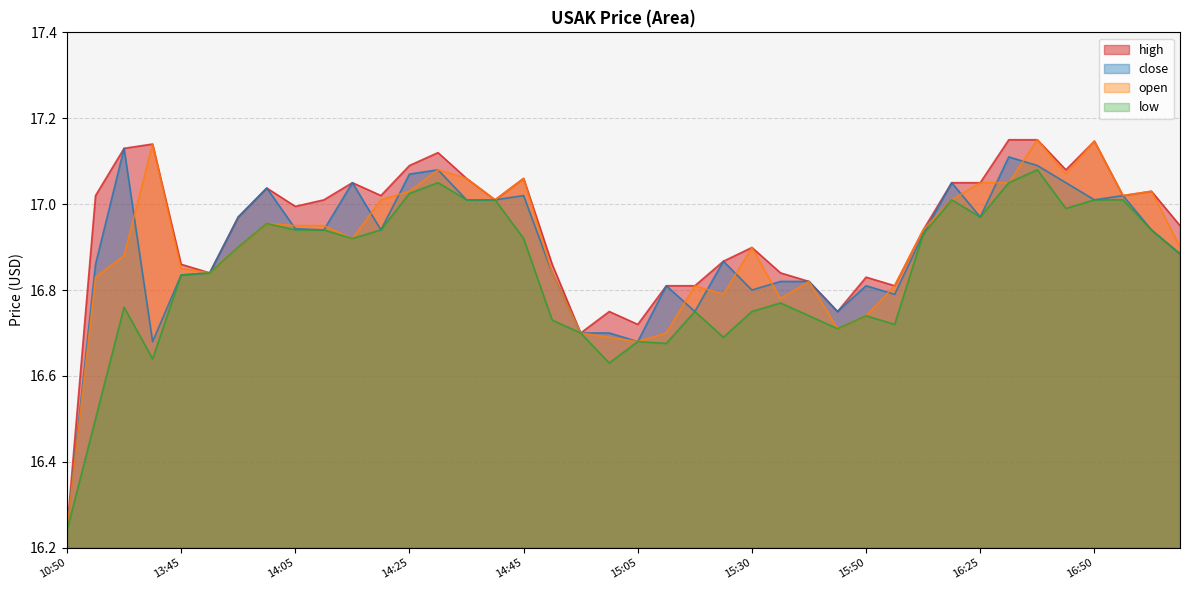

At which category is the sum across all series the highest?

2022-05-02 16:35